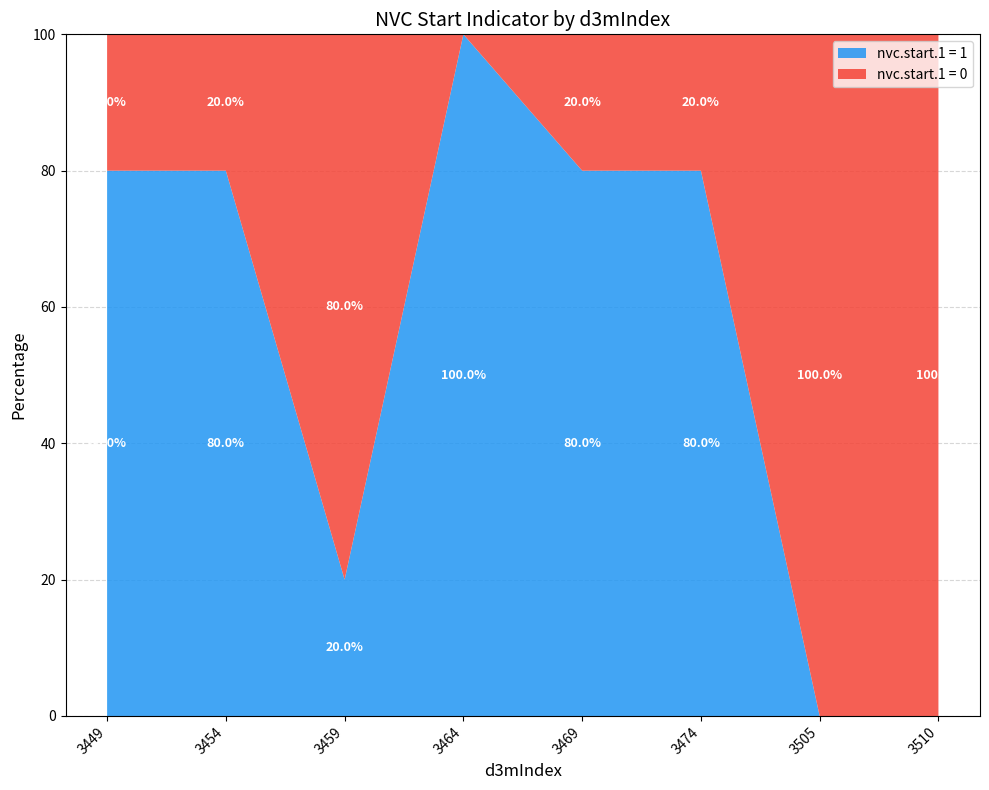

Reading left to right, what are the values for nvc.start.1 = 1?

3449=80	3454=80	3459=20	3464=100	3469=80	3474=80	3505=0	3510=0